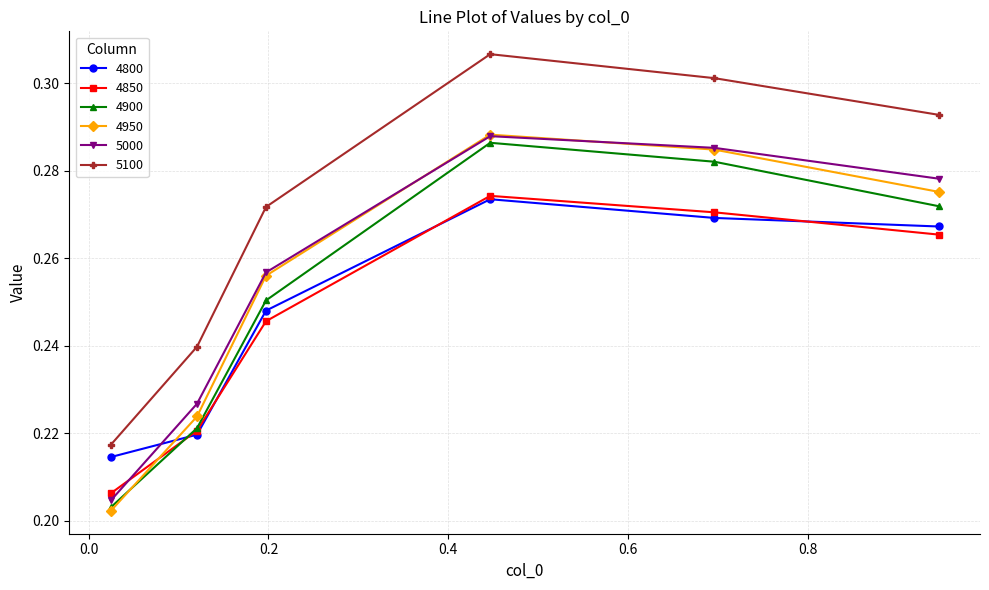

Which series has the widest spread of values?

5100